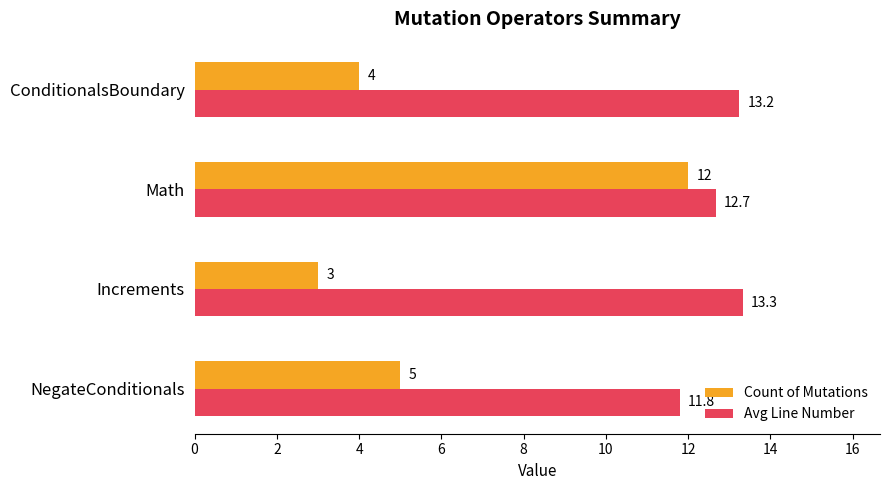

What is the difference between the maximum and minimum values in the Count of Mutations series?

9.0